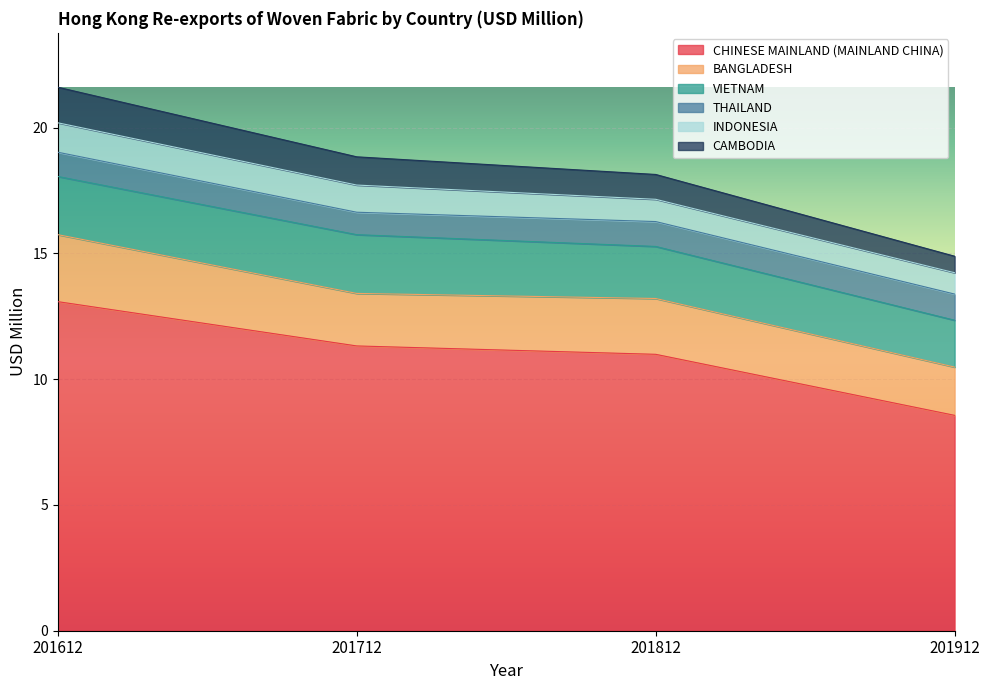

Between 201912 and 201812, which is larger?

201812